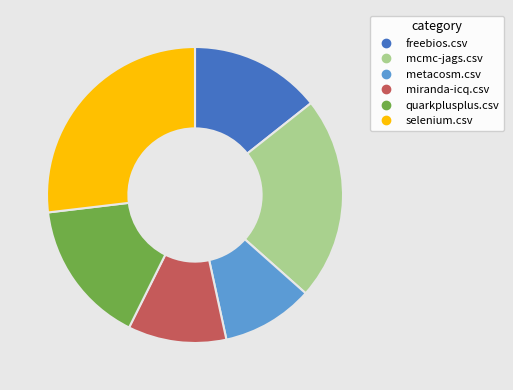

Does any single category account for the majority?

No